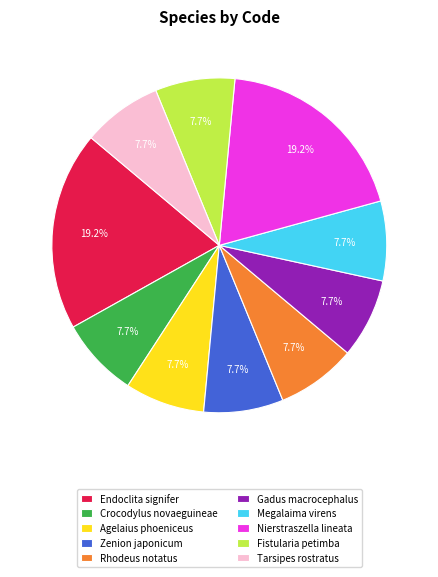

To the nearest percent, what percentage of the pie is Tarsipes rostratus?

8%